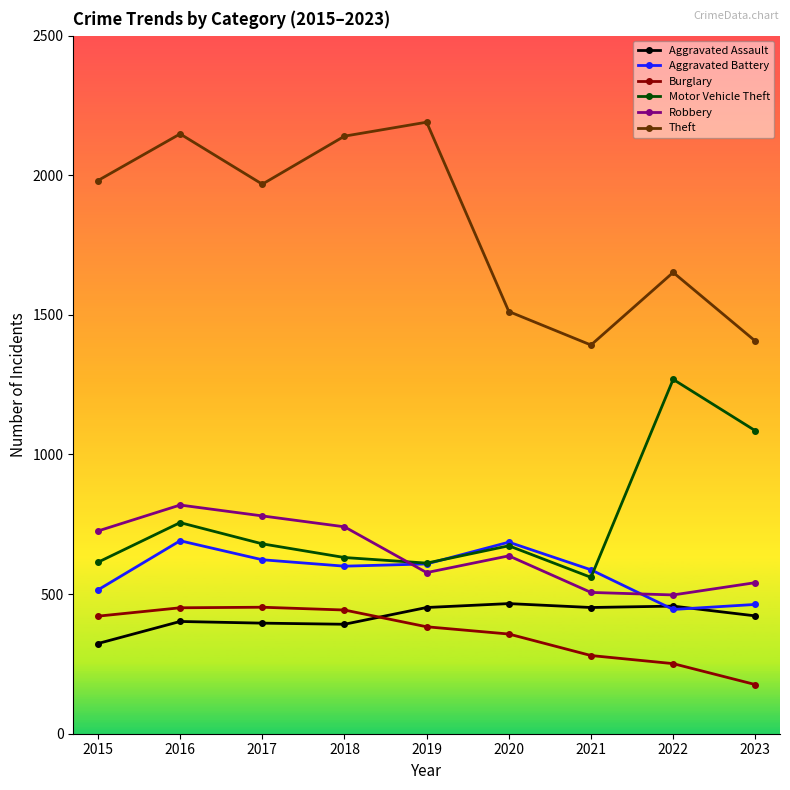

What is the approximate value of Aggravated Assault at 2021, to the nearest 10?

450